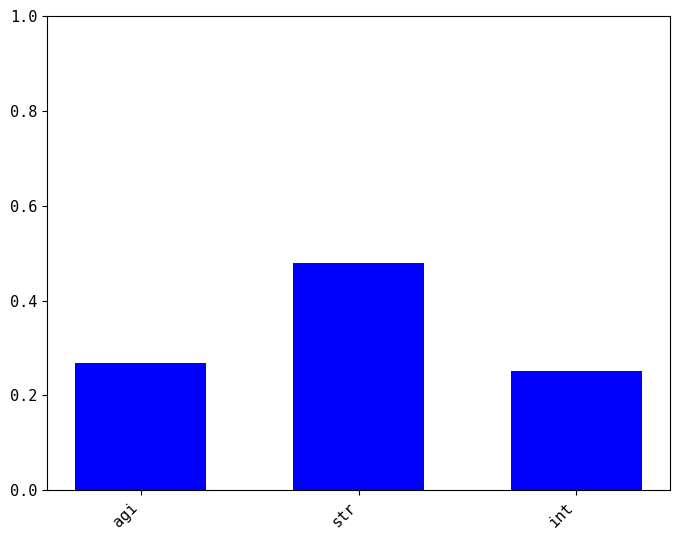

Count the values in the range 0 to 1.

3